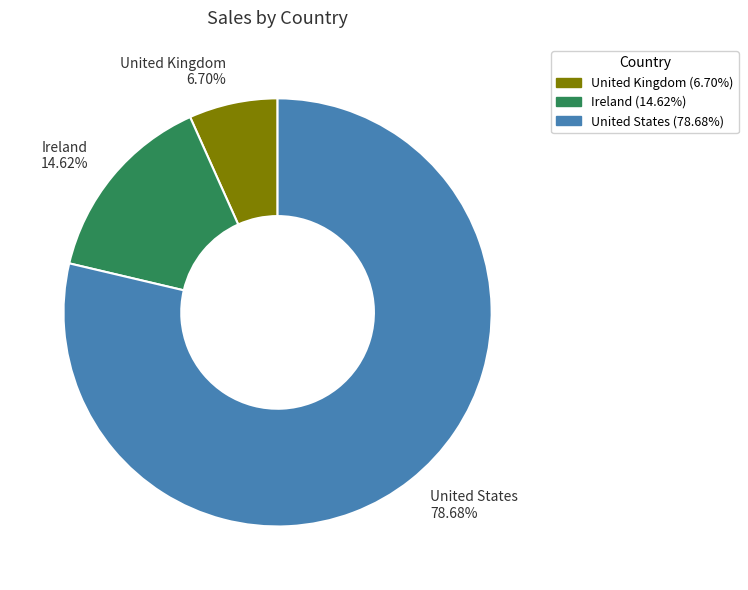

Which category has the biggest portion of the pie?

United States